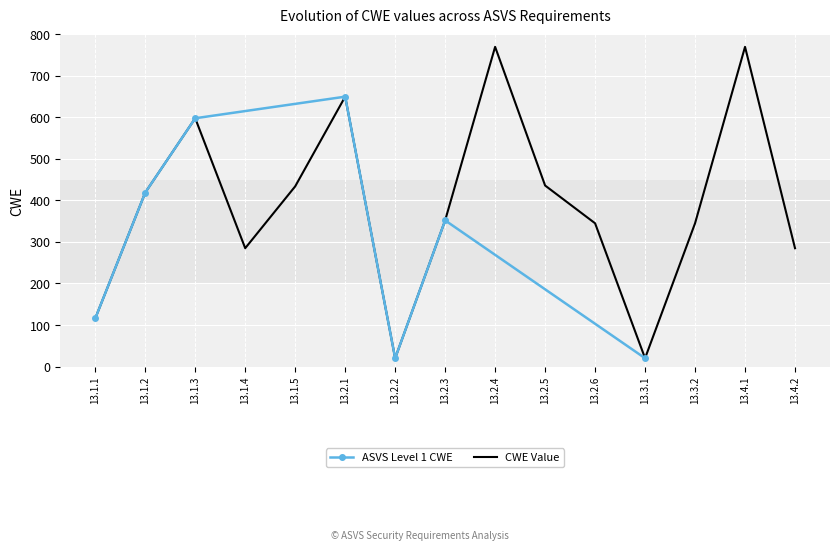

Reading left to right, what are all the values shown in this chart?

13.1.1=116	13.1.2=419	13.1.3=598	13.1.4=285	13.1.5=434	13.2.1=650	13.2.2=20	13.2.3=352	13.2.4=770	13.2.5=436	13.2.6=345	13.3.1=20	13.3.2=345	13.4.1=770	13.4.2=285